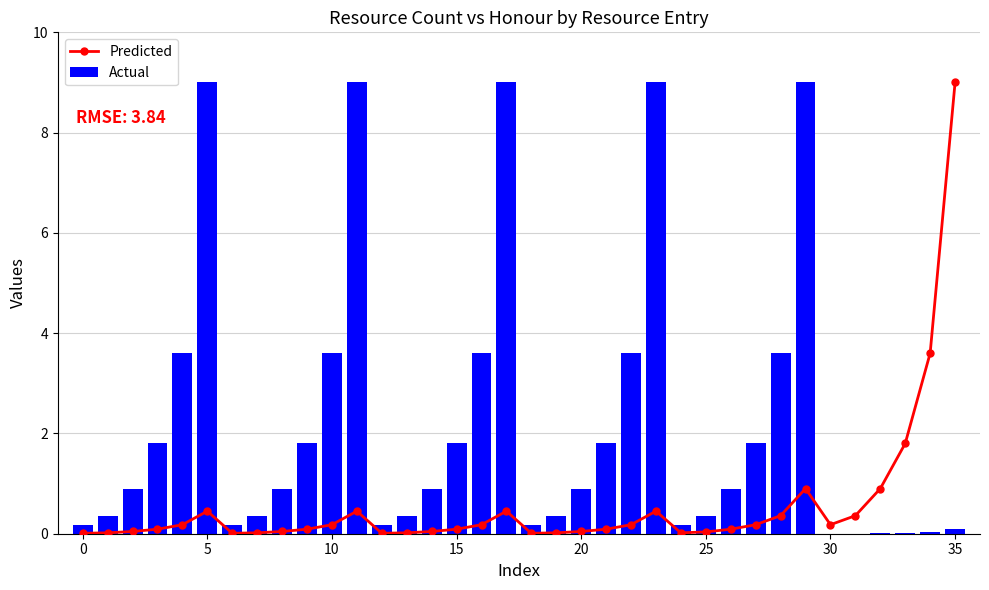

True or false: Actual has a value of 9.0 at 5.

True